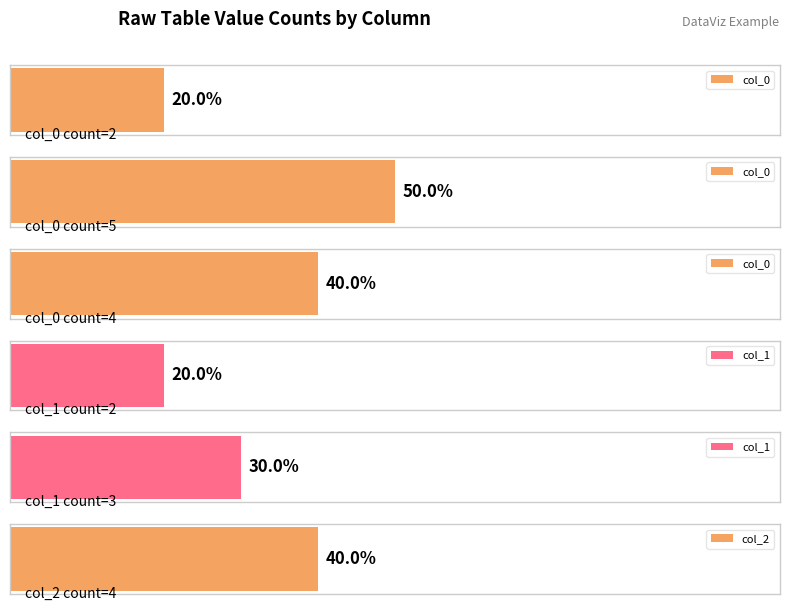

Rank the series at 1 from highest to lowest value.

col_0, col_1, col_2